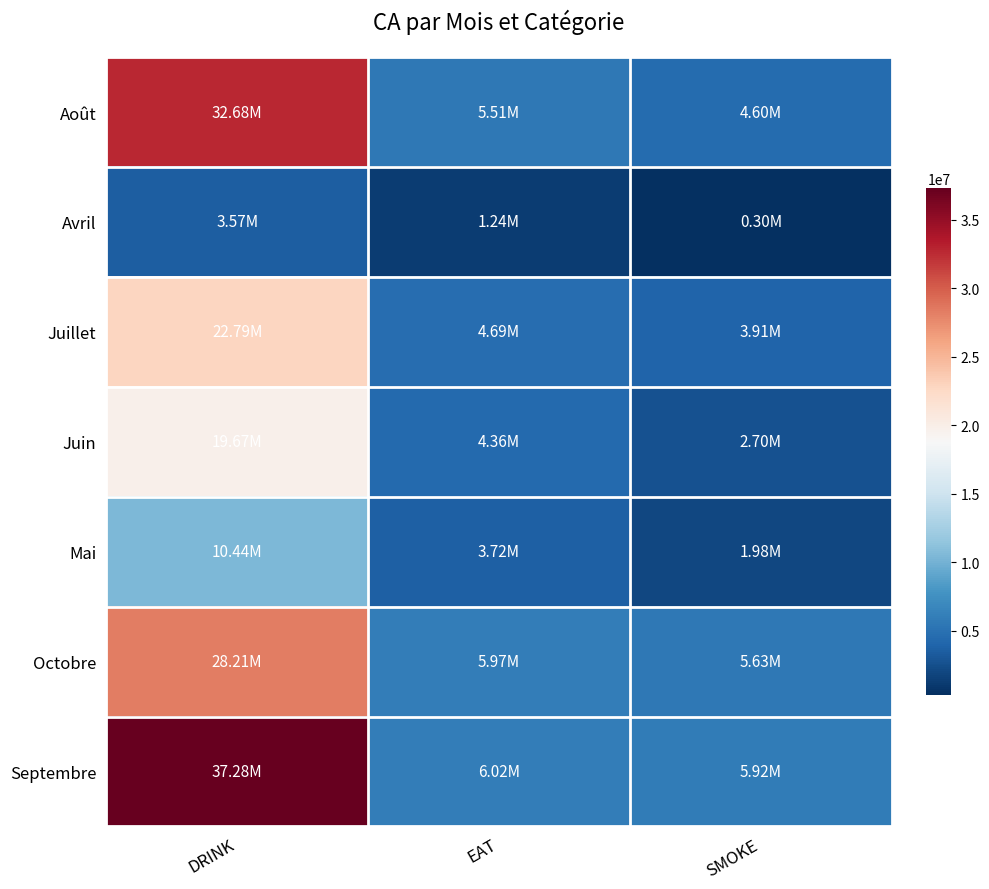

Reading left to right, transcribe all the data shown in this chart.

Août: DRINK=32683000	EAT=5506500	SMOKE=4597000
Avril: DRINK=3567500	EAT=1243500	SMOKE=296000
Juillet: DRINK=22794750	EAT=4694750	SMOKE=3912500
Juin: DRINK=19669500	EAT=4361750	SMOKE=2703000
Mai: DRINK=10442500	EAT=3720250	SMOKE=1978500
Octobre: DRINK=28209250	EAT=5965250	SMOKE=5628500
Septembre: DRINK=37276000	EAT=6023250	SMOKE=5923000